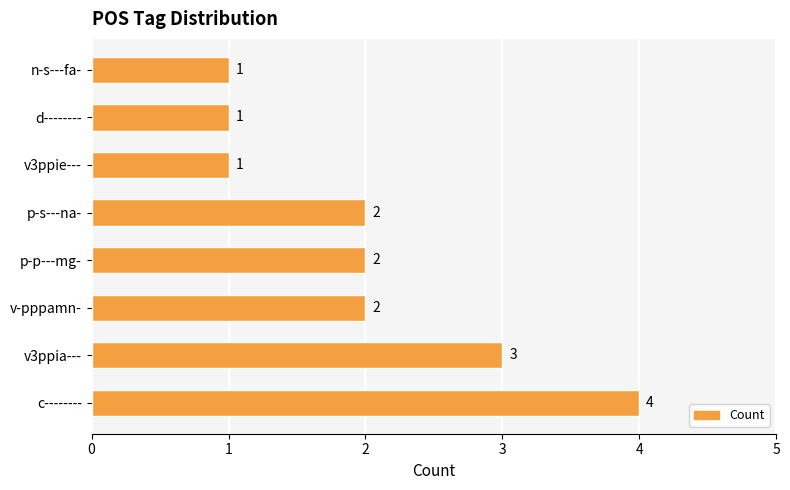

What is the maximum value shown in the chart?

4